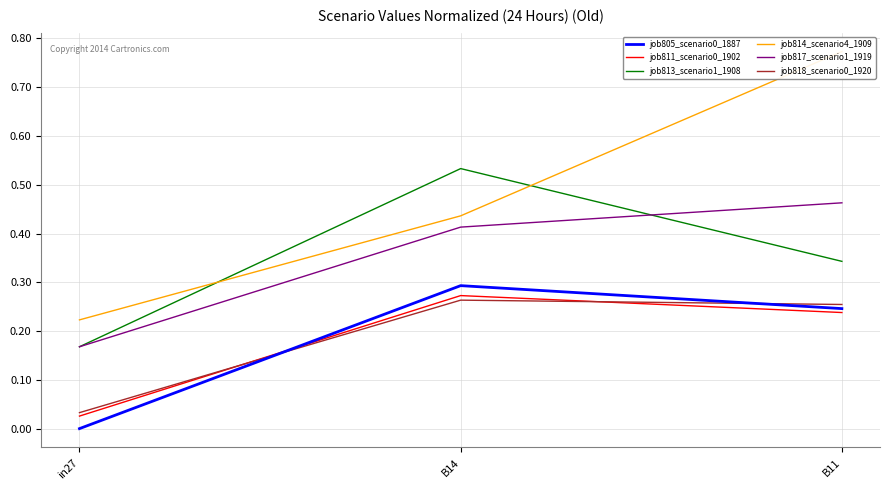

Rank the series at in27 from highest to lowest value.

job814_scenario4_1909, job813_scenario1_1908, job817_scenario1_1919, job818_scenario0_1920, job811_scenario0_1902, job805_scenario0_1887